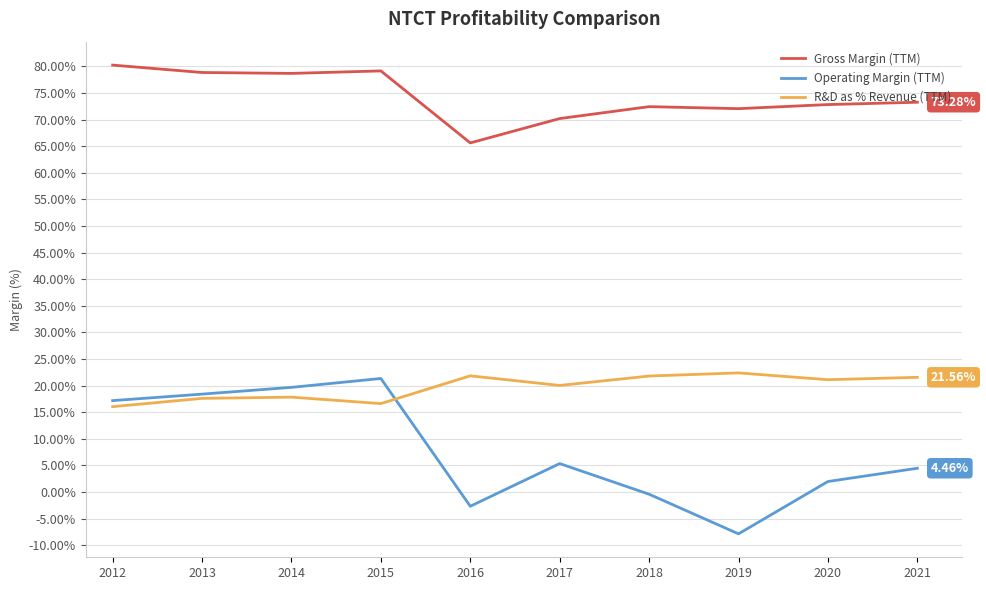

True or false: Gross Margin (TTM) has a value of 78.7 at 2014.

True